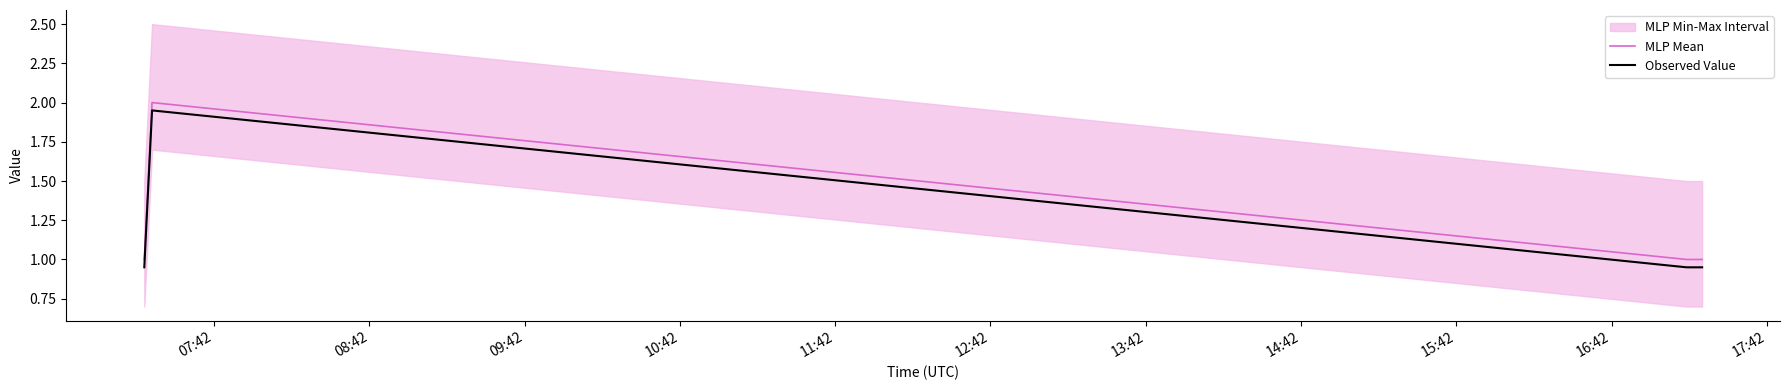

True or false: MLP Mean and Observed Value intersect in this chart.

False